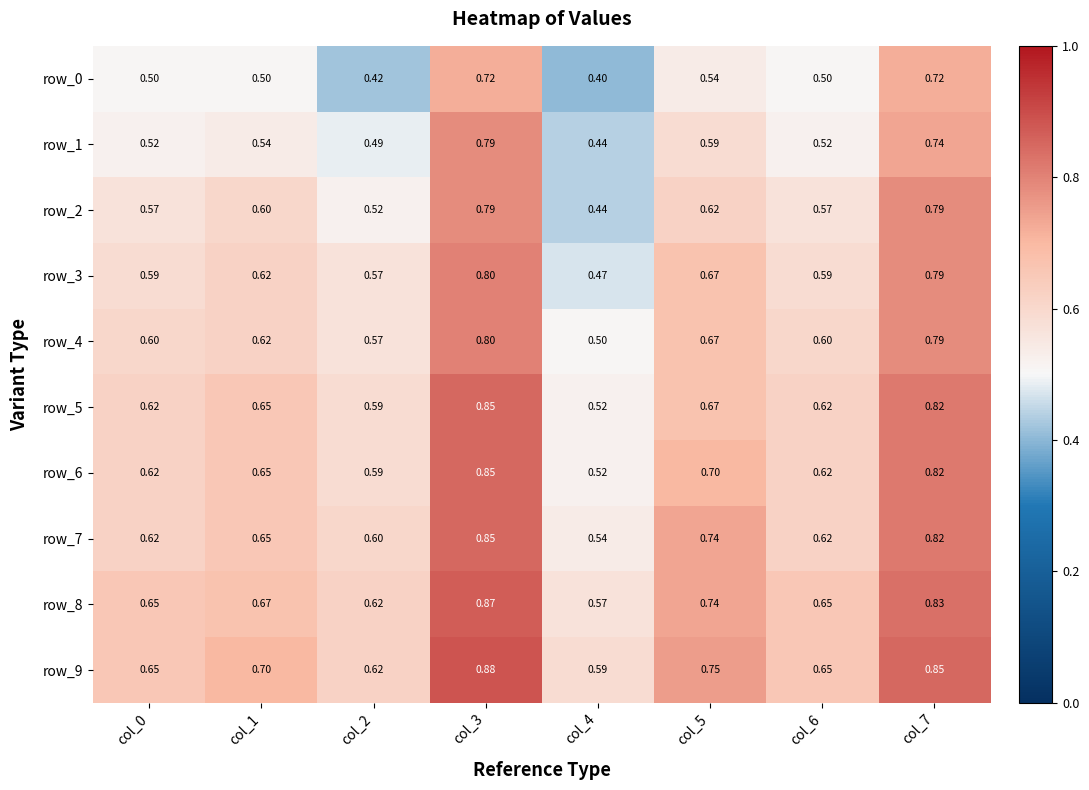

Is the value of row_9 at col_2 greater than the value of row_3 at col_2?

Yes